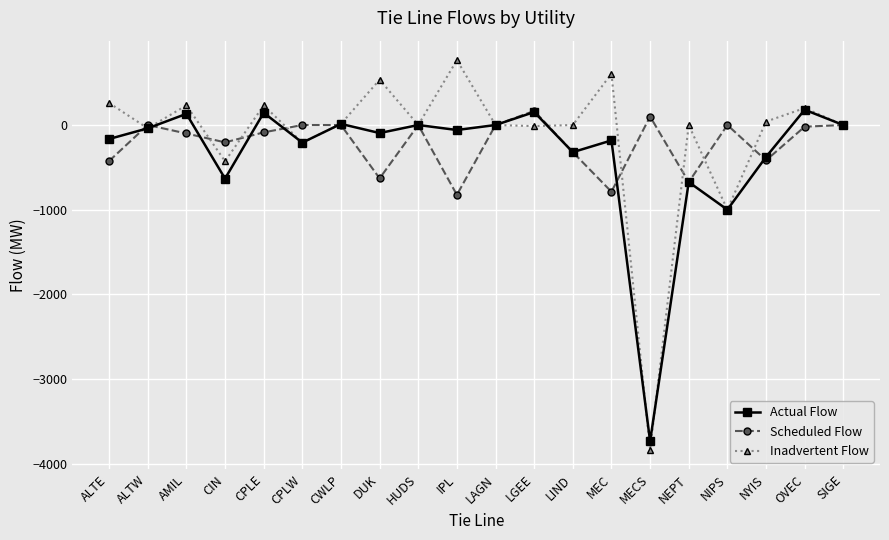

Read the Actual Flow value at NYIS.

-377.3